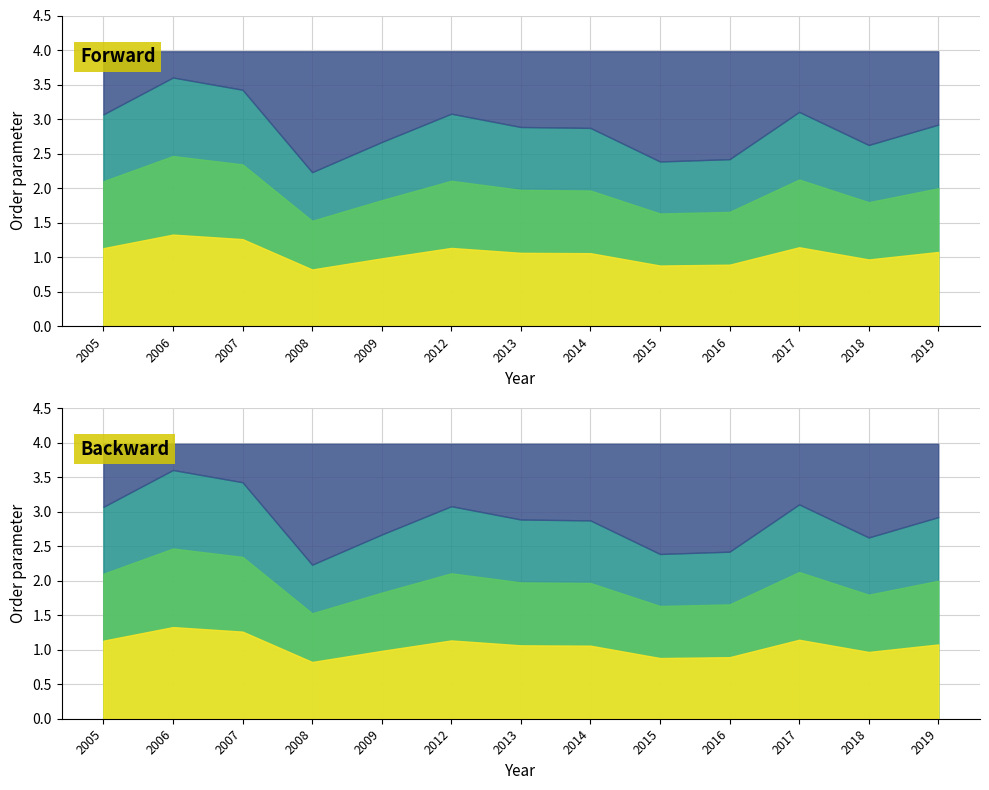

At which label does the data first exceed 3?

2005-07-15